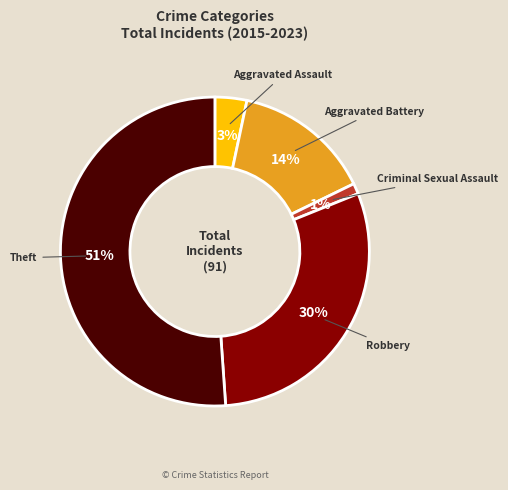

What percentage is the Criminal Sexual Assault slice, to the nearest percent?

1%